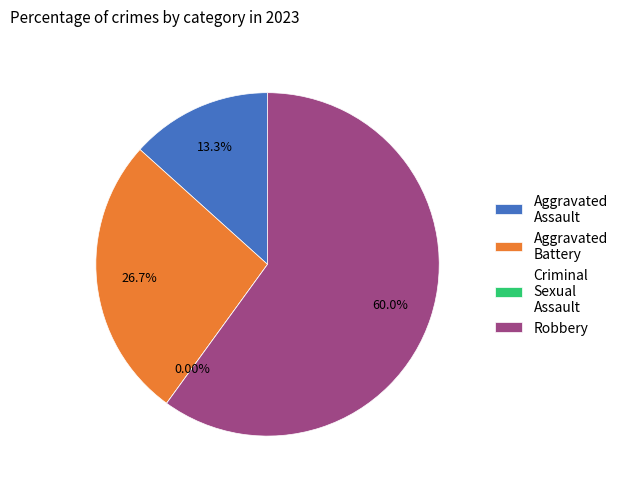

Count the number of slices in the pie.

4